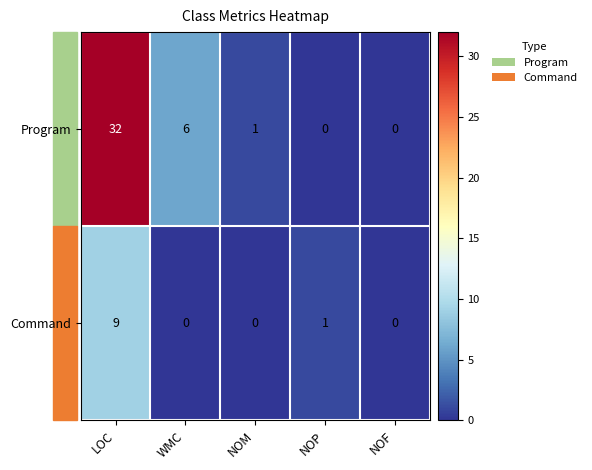

Where does the Program series first go above 1?

LOC